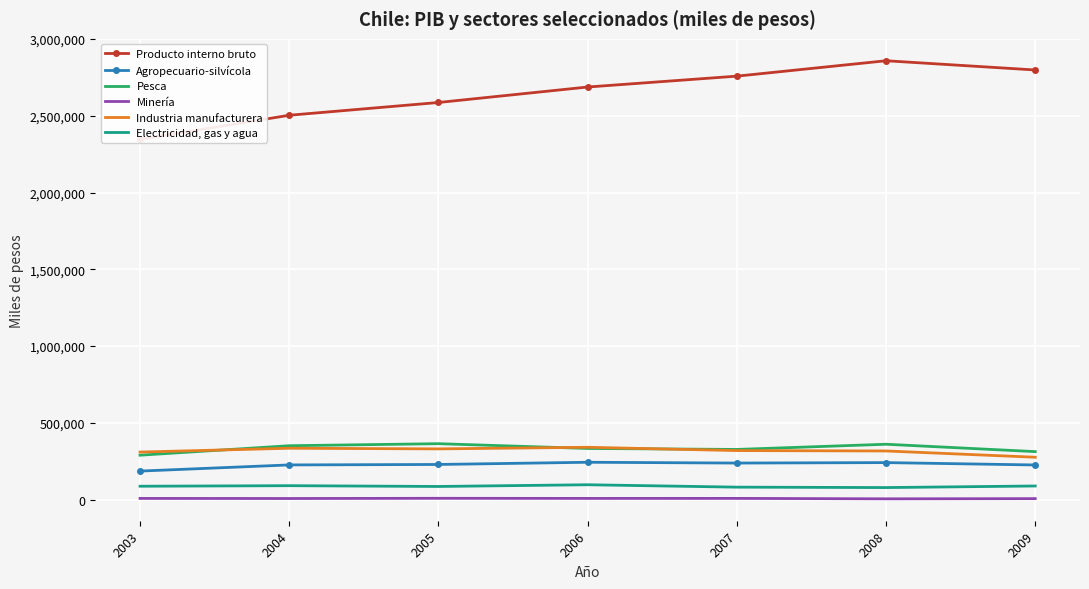

How many data points in Pesca are less than 332668?

3